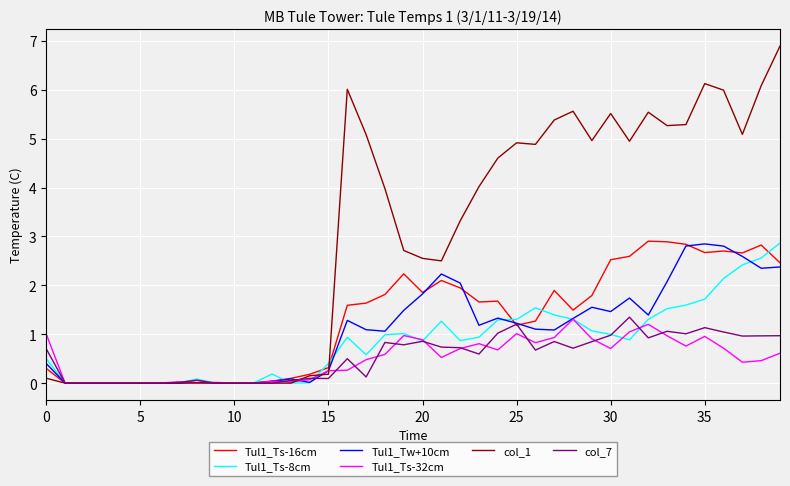

True or false: Tul1_Ts-32cm has more than 0 interior local peaks.

True